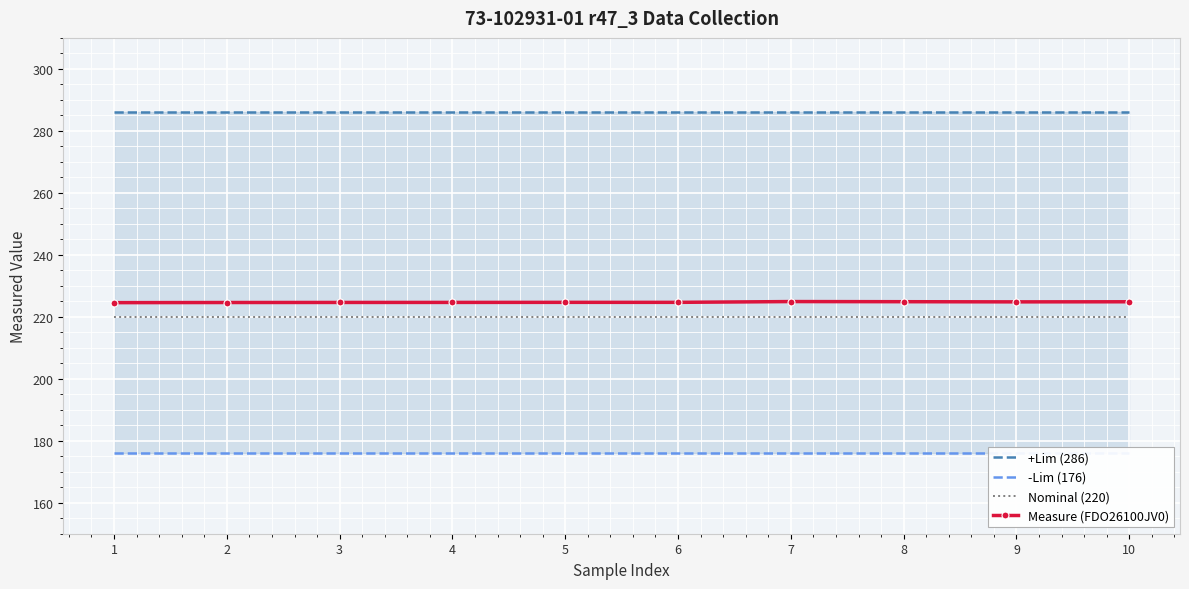

Reading right to left, extract all data points from this chart.

+Lim (286): 286.0	286.0	286.0	286.0	286.0	286.0	286.0	286.0	286.0	286.0
-Lim (176): 176.0	176.0	176.0	176.0	176.0	176.0	176.0	176.0	176.0	176.0
Nominal (220): 220.0	220.0	220.0	220.0	220.0	220.0	220.0	220.0	220.0	220.0
Measure (FDO26100JV0): 224.8	224.8	224.9	224.9	224.7	224.7	224.6	224.6	224.6	224.6